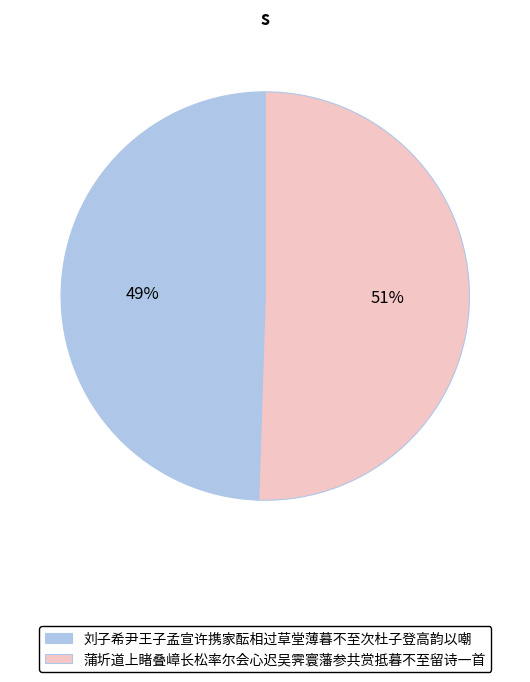

Between 刘子希尹王子孟宣许携家酝相过草堂薄暮不至次杜子登高韵以嘲 and 蒲圻道上睹叠嶂长松率尔会心迟吴霁寰藩参共赏抵暮不至留诗一首, which is larger?

蒲圻道上睹叠嶂长松率尔会心迟吴霁寰藩参共赏抵暮不至留诗一首